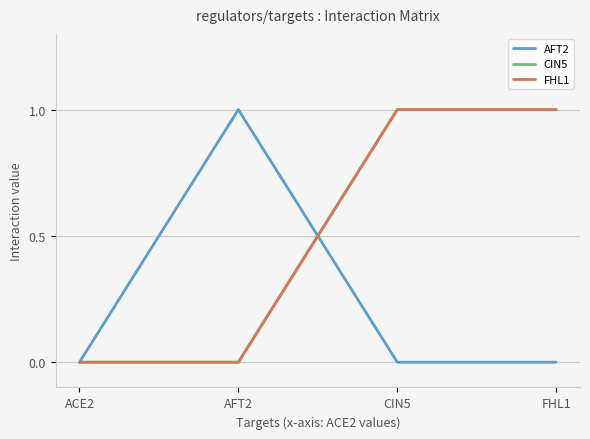

Between AFT2 and CIN5, which is larger?

AFT2